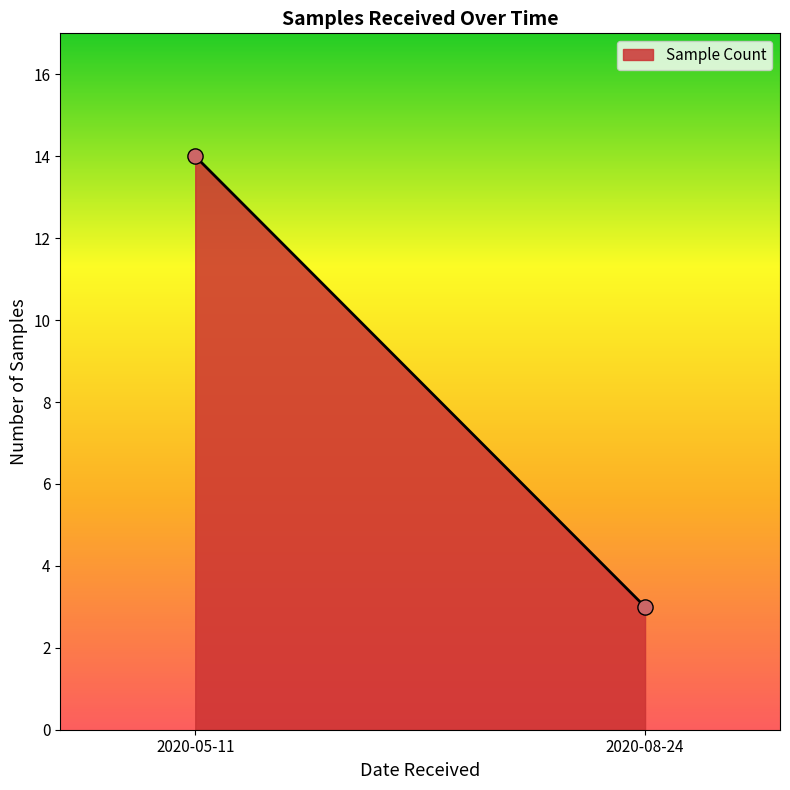

What is the range of Y values (max minus min)?

11